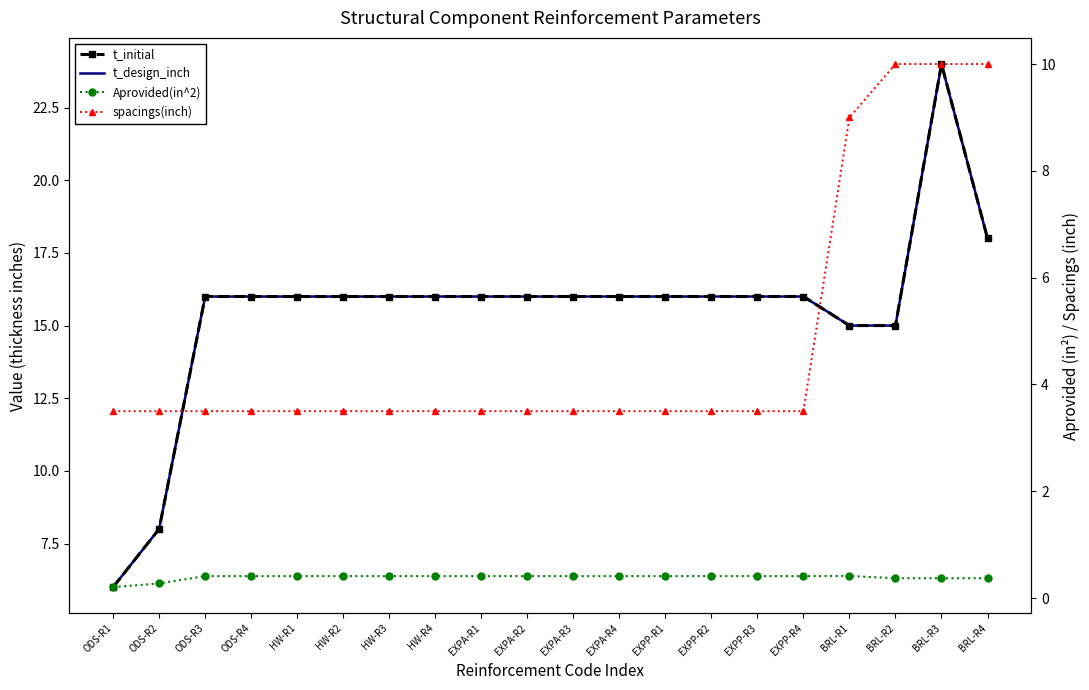

List the series in order of their peak value, lowest first.

Aprovided(in^2), spacings(inch), t_initial, t_design_inch